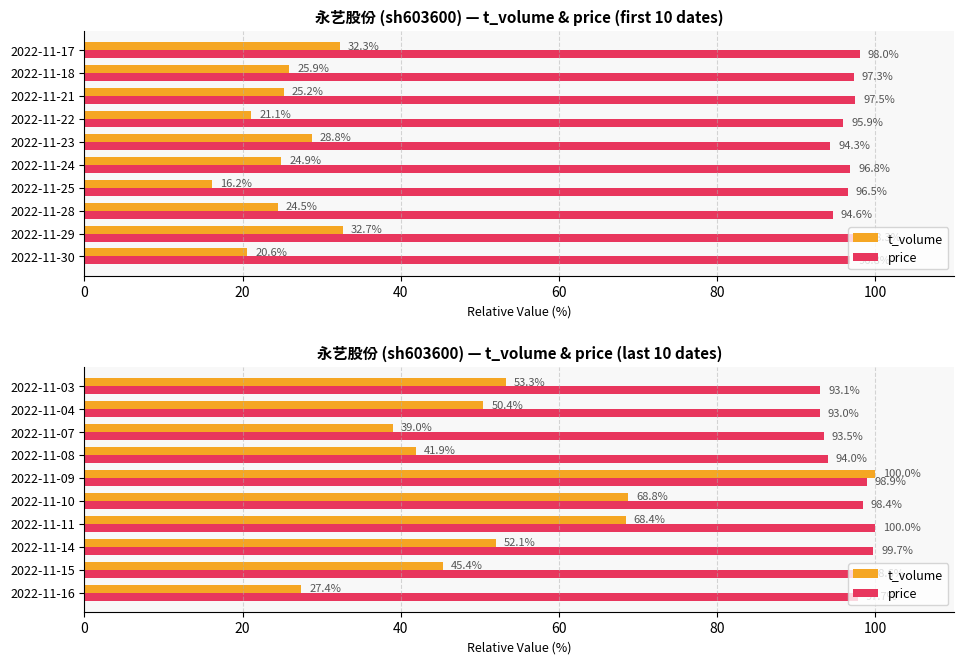

Is it true that t_volume equals 7.8 at 2022-11-16?

False